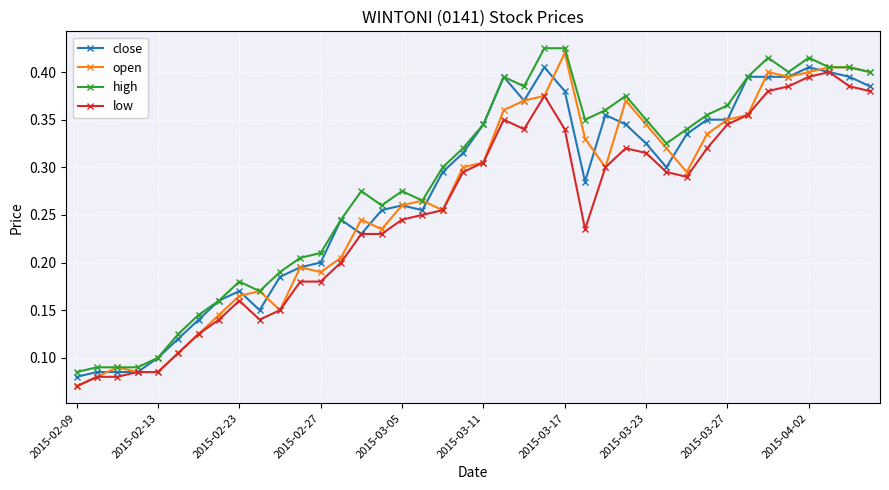

Count the open values in the range 0 to 1.

40